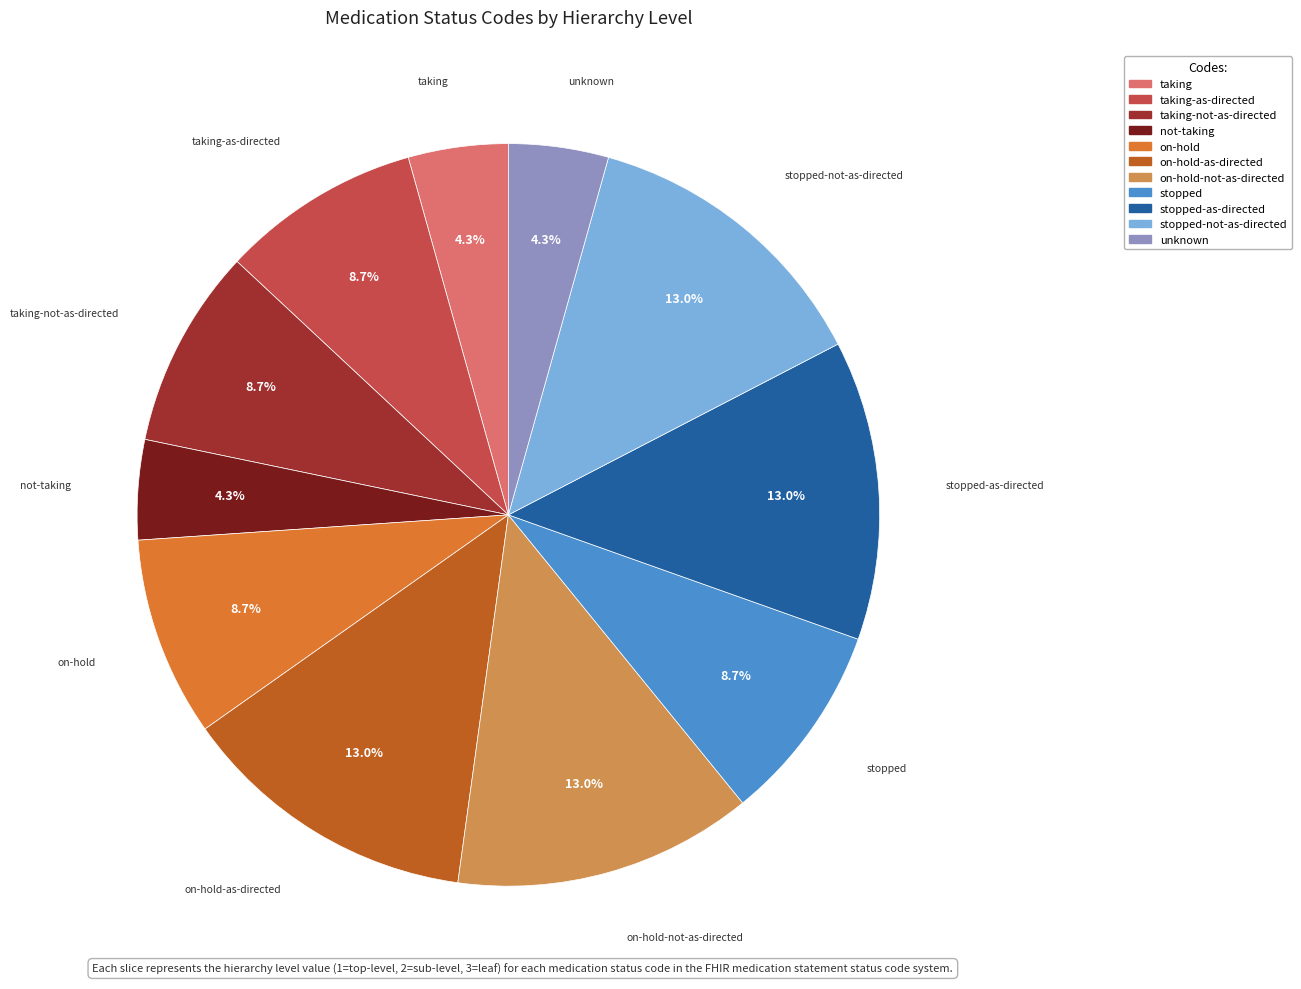

Is there a majority slice in this chart?

No